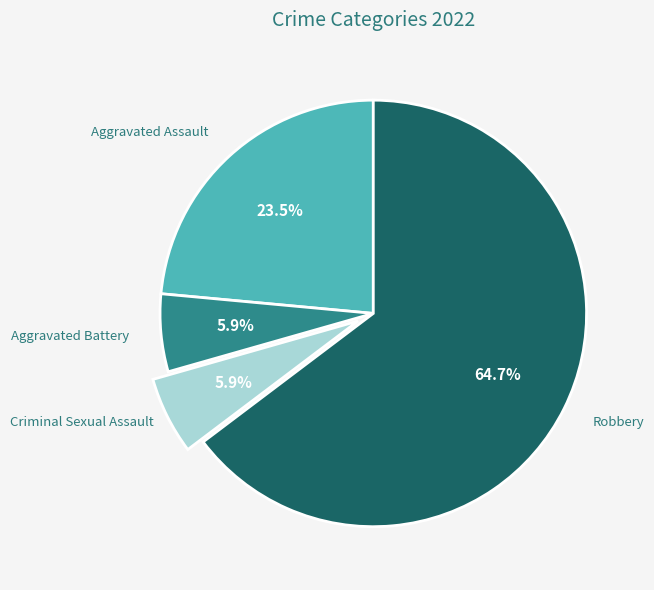

Count the number of slices in the pie.

4